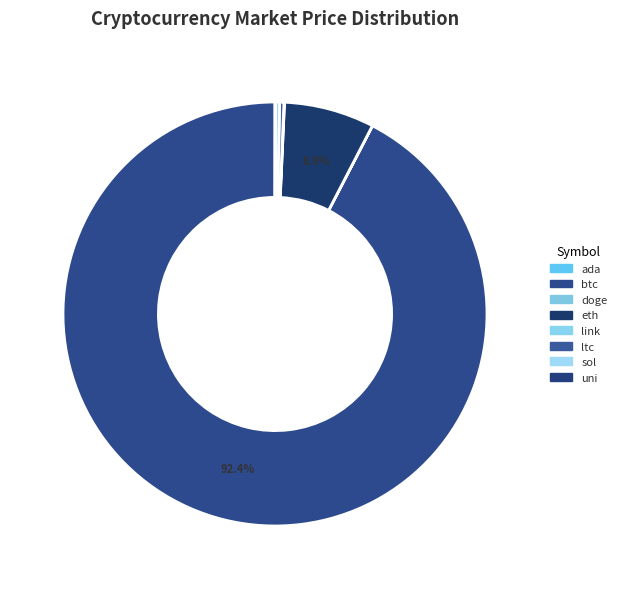

The link slice represents 15% of the pie. True or false?

False